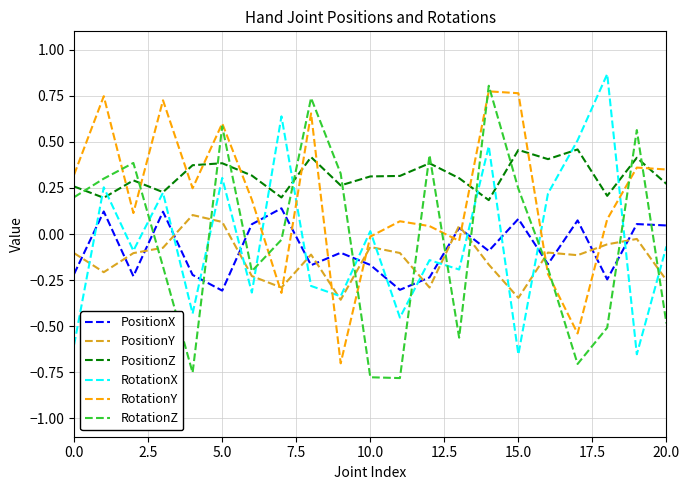

After their last crossing, which series has the higher values: RotationX or RotationY?

RotationY